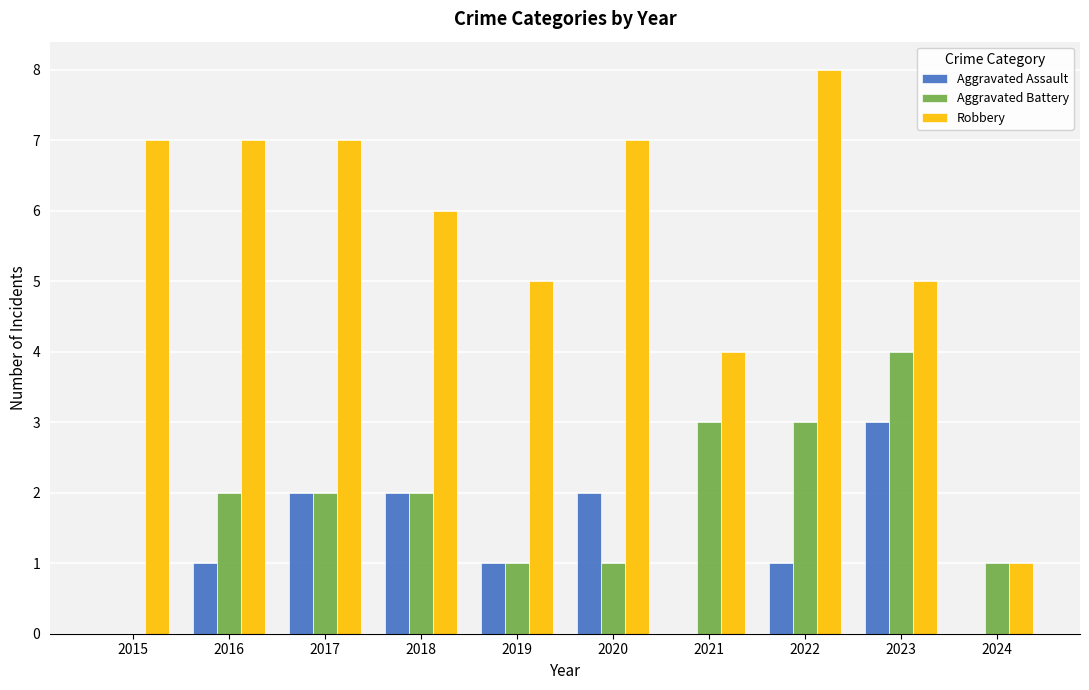

Which series has the largest total across all categories?

Robbery